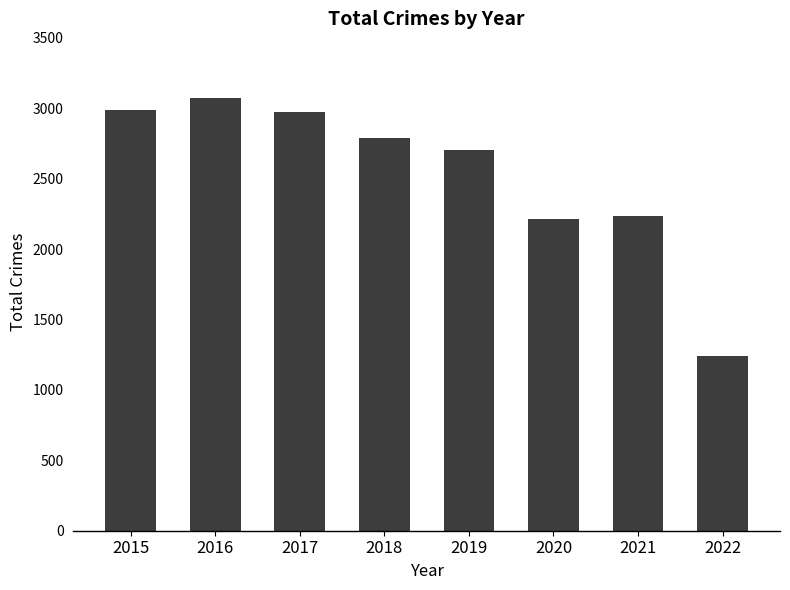

Reading left to right, what are all the values shown in this chart?

2015=2988	2016=3071	2017=2973	2018=2787	2019=2701	2020=2213	2021=2236	2022=1240